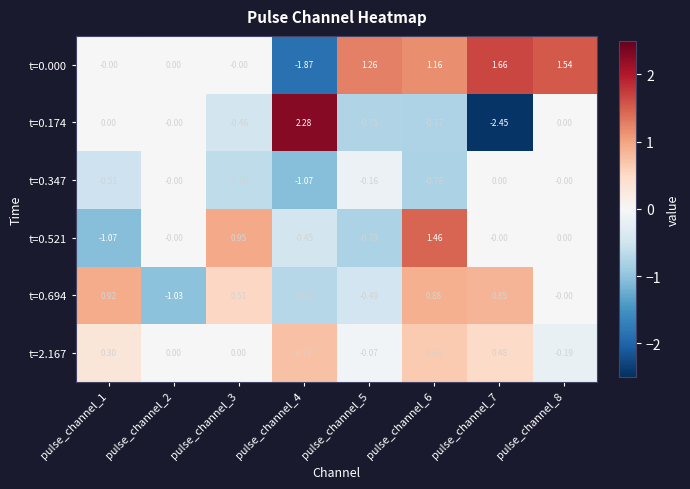

Which series changed the most between pulse_channel_4 and pulse_channel_6?

t=0.174